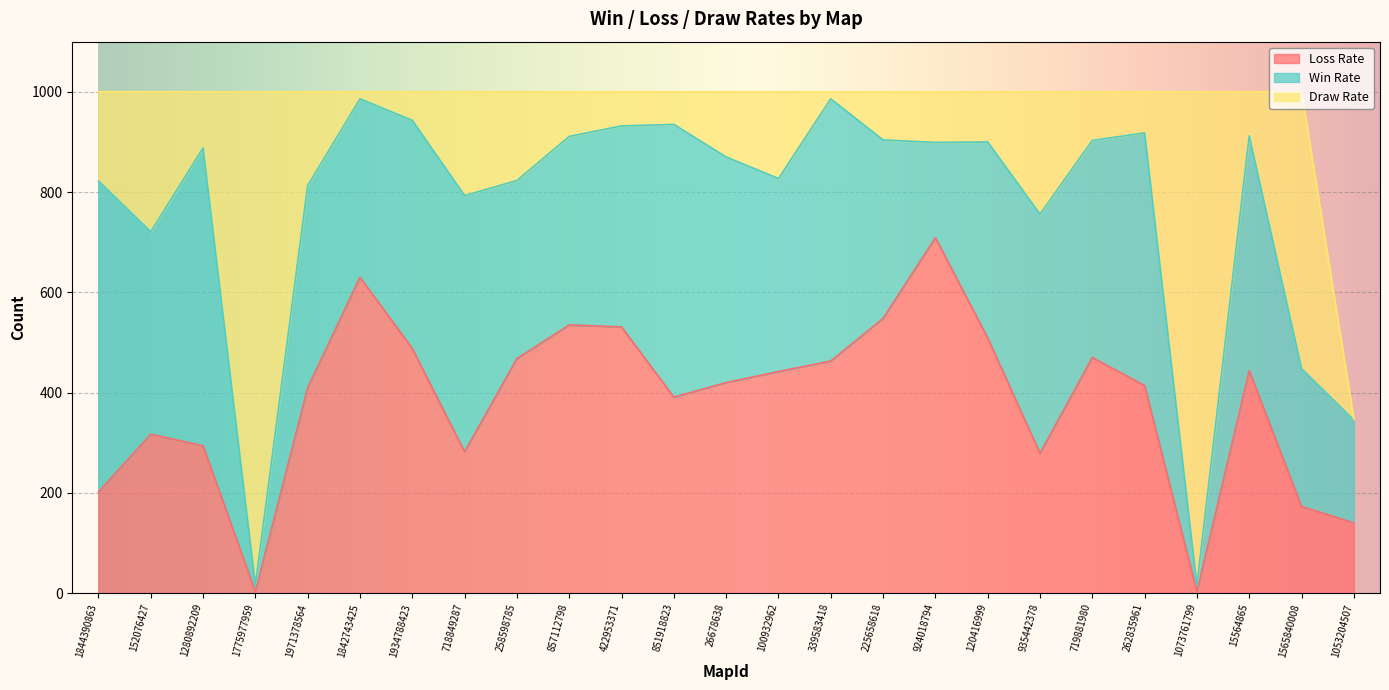

What is the total value across all series at 719881980?

1000